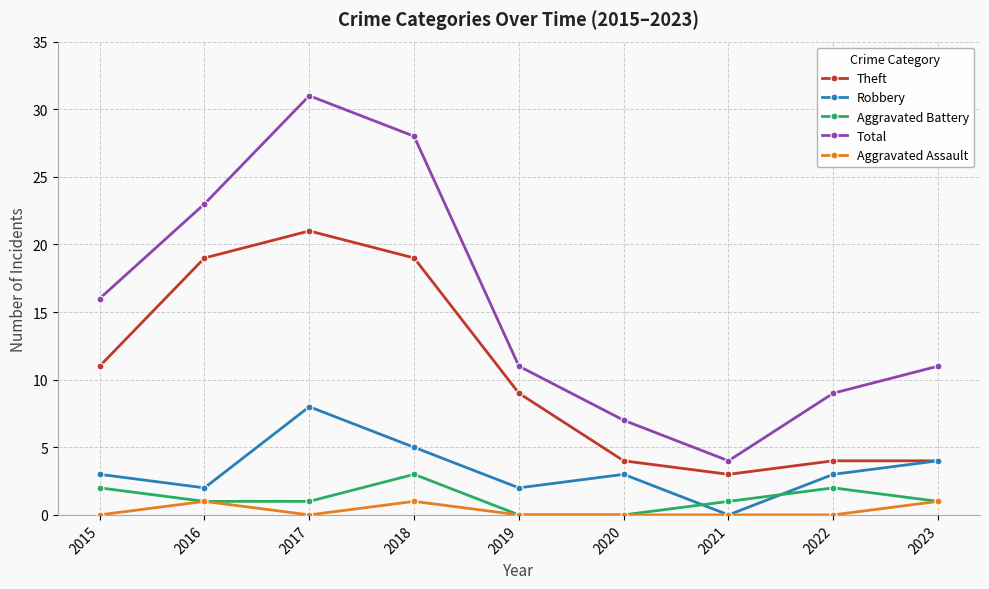

The value of Aggravated Battery at 2021 is 1. True or false?

True